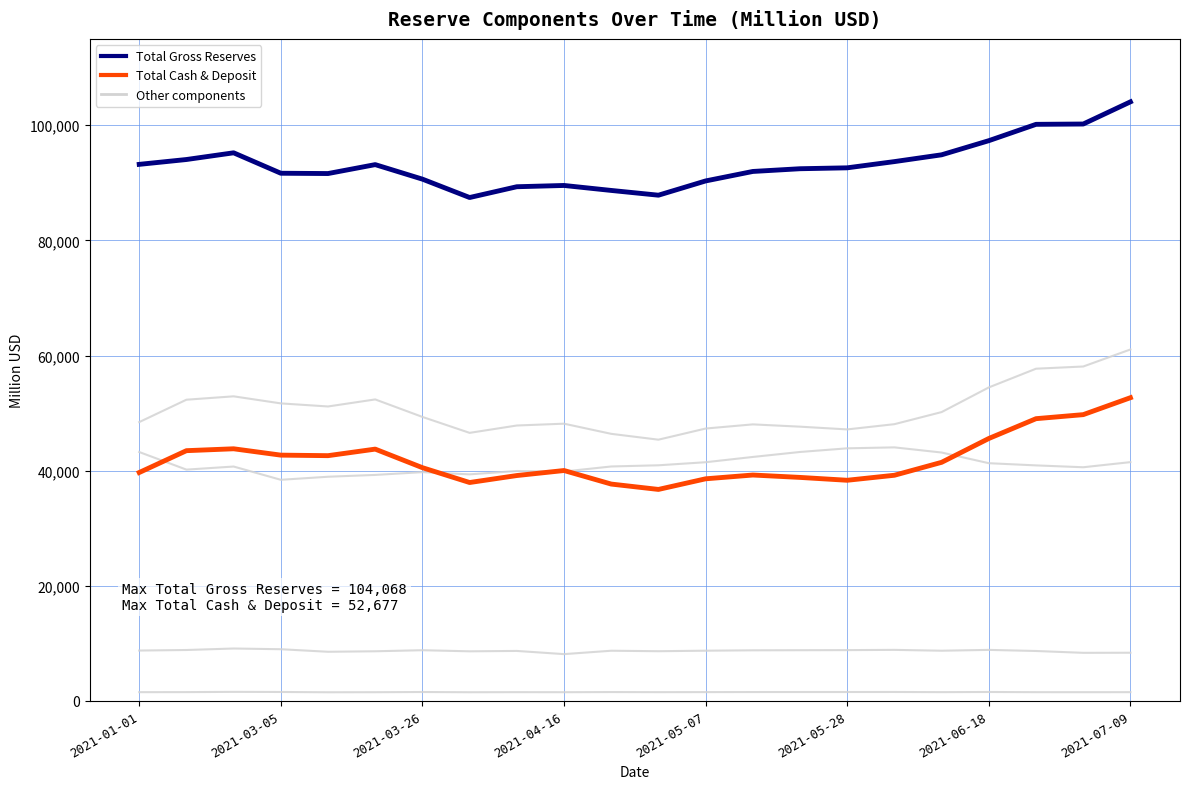

How many lines are shown in the chart?

6